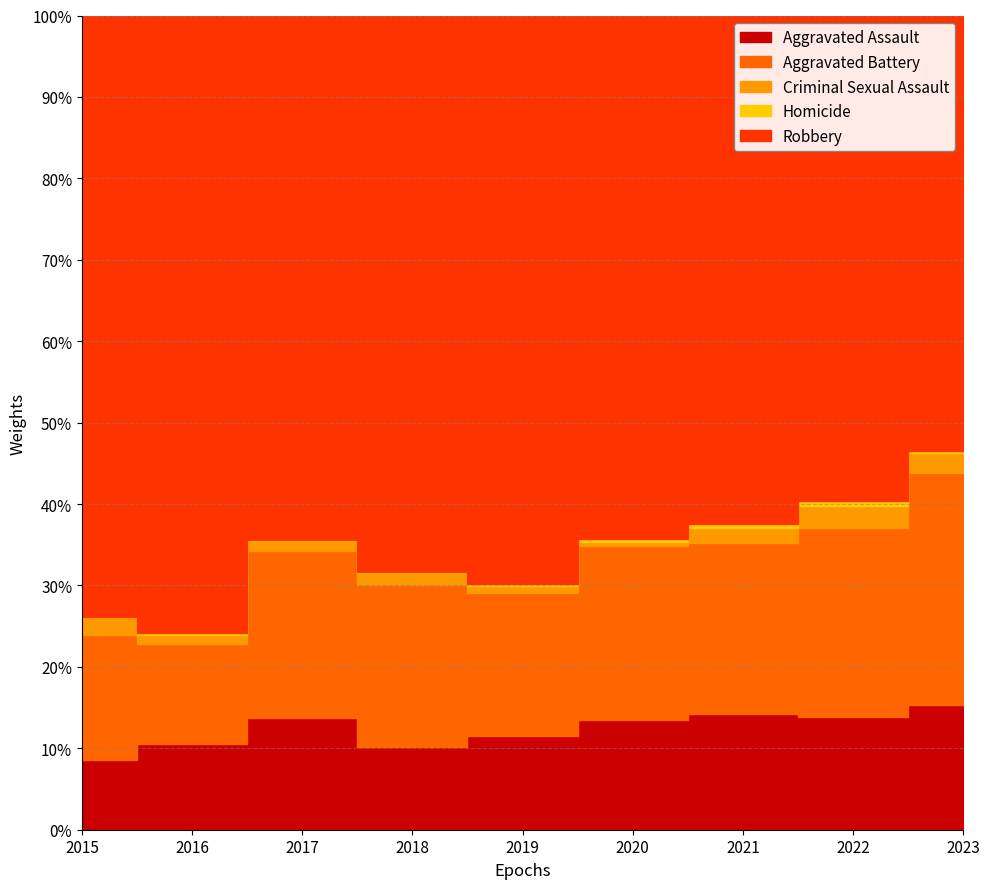

What is the lowest value of the Robbery series?

335